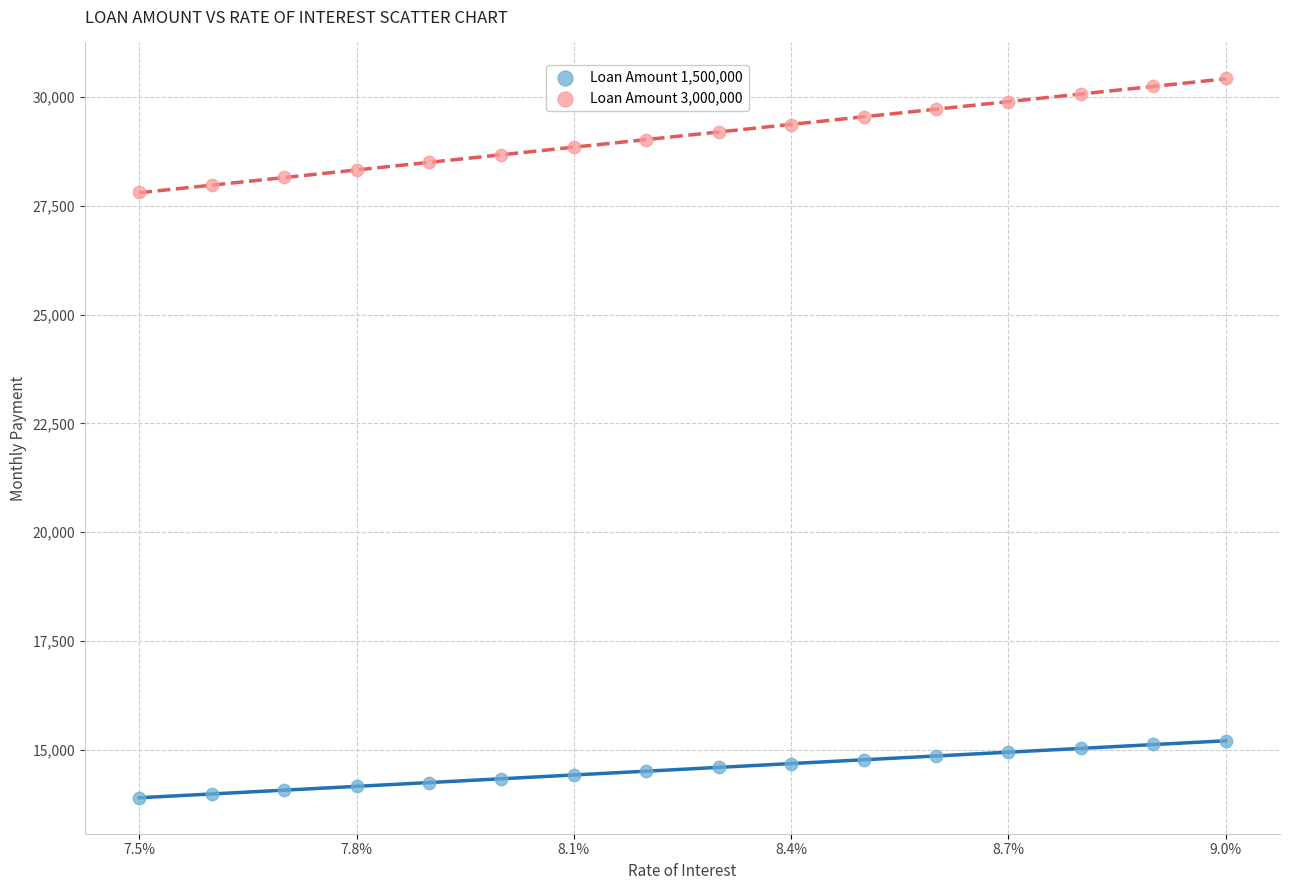

Across all data points, what is the range of Y values (max minus min)?

16522.8